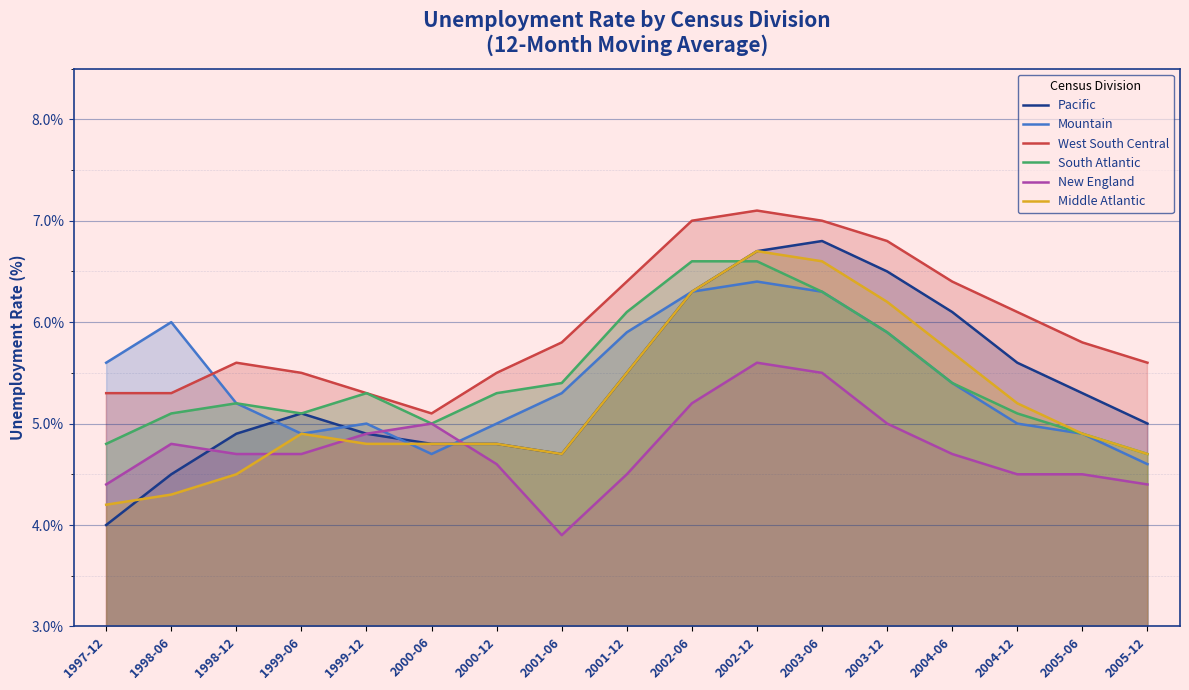

How many interior local peaks does the Mountain series have?

3